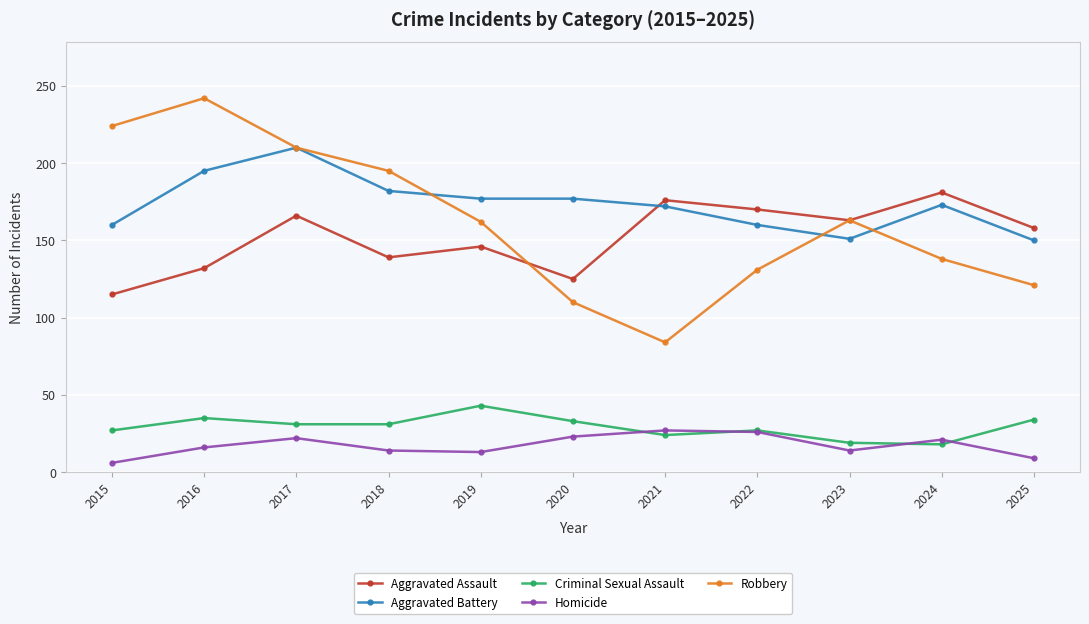

The Aggravated Assault series shows 71 at 2025. True or false?

False